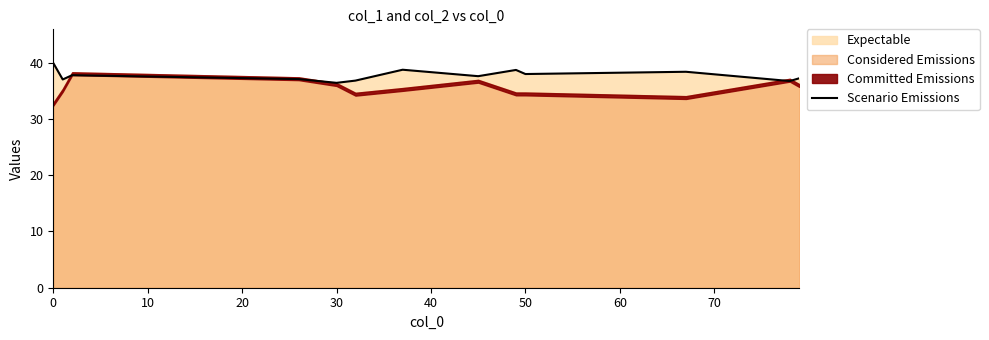

What is the highest value of the Scenario Emissions series?

39.9